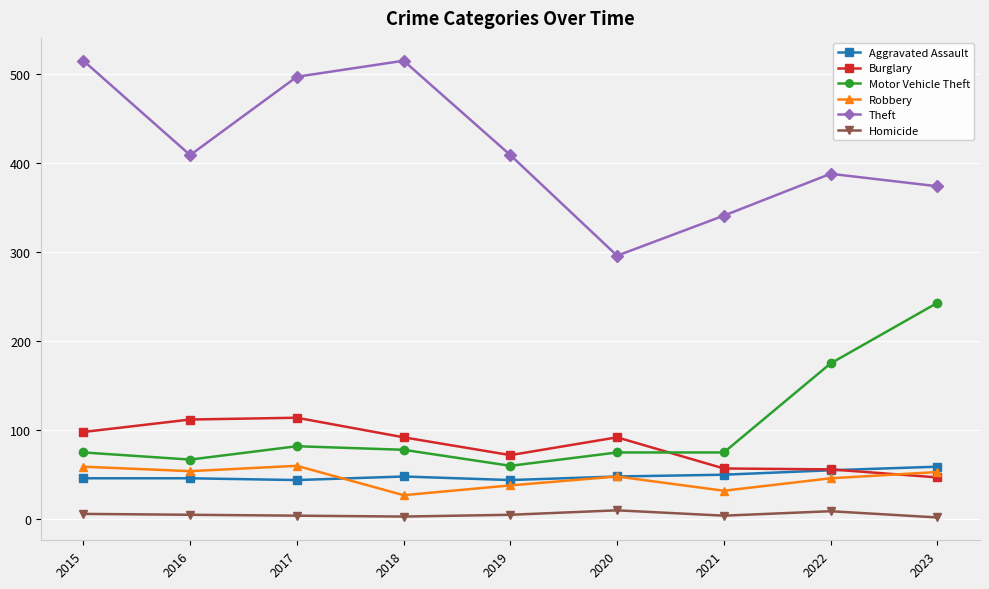

True or false: Aggravated Assault has more than 0 points higher than both neighbors.

True